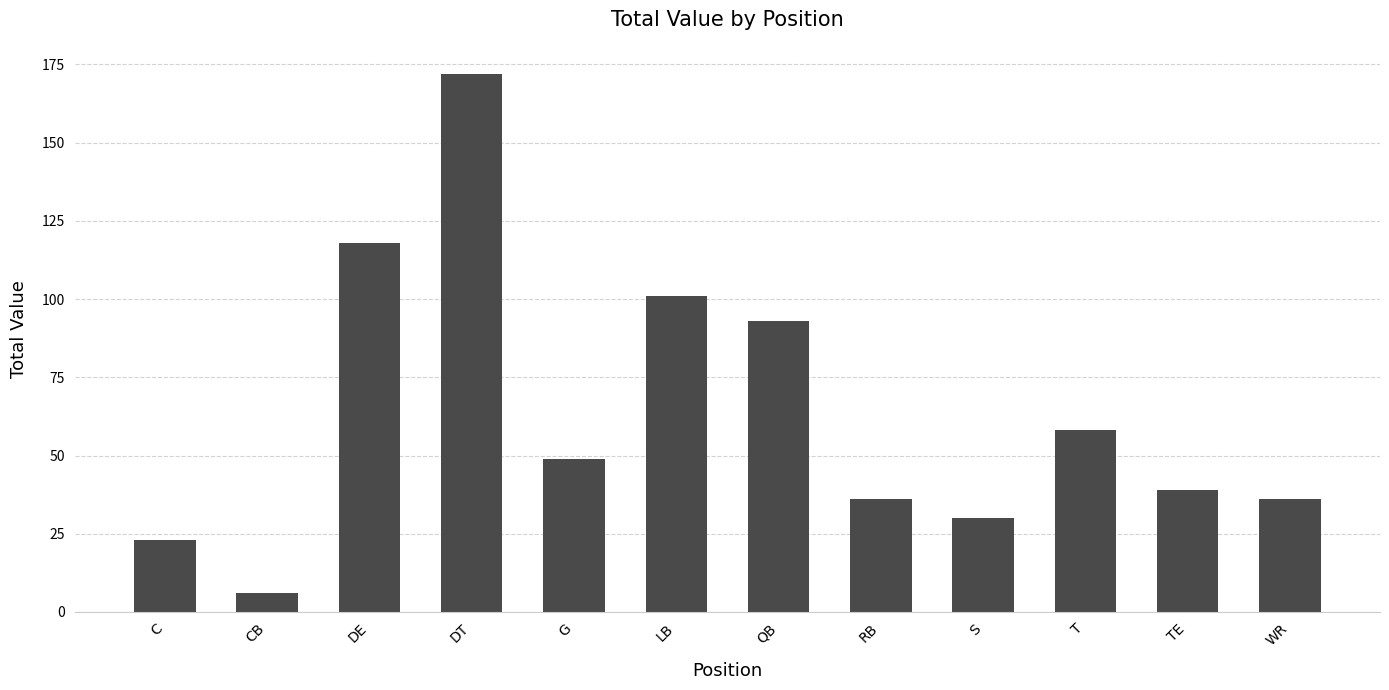

The value at DE is 118. True or false?

True